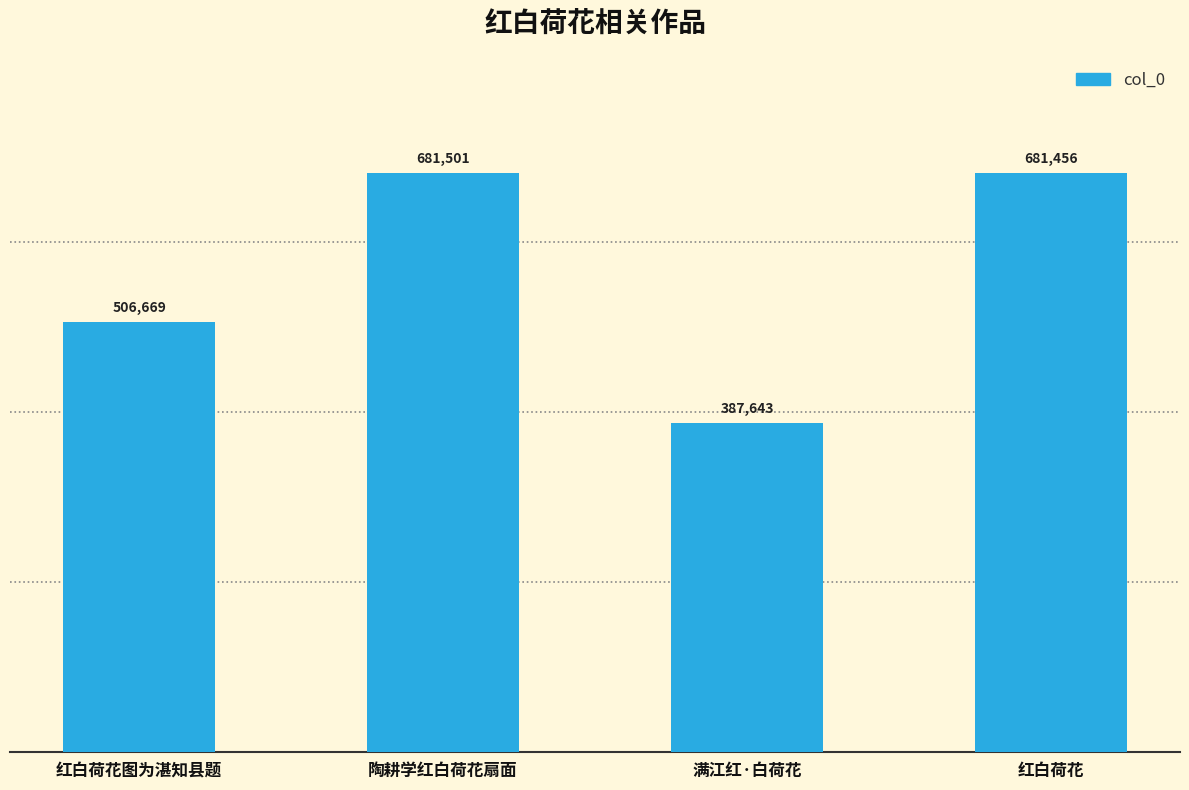

What is the approximate value at 红白荷花图为湛知县题?

506669